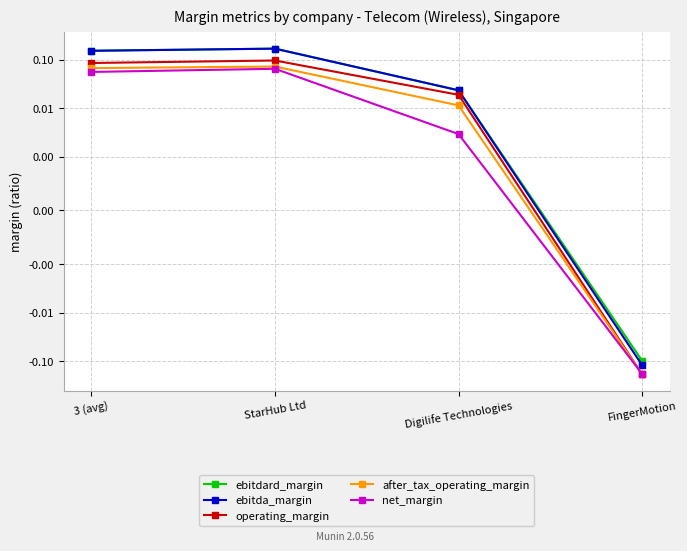

What is the average value of the ebitdard_margin series?

0.1